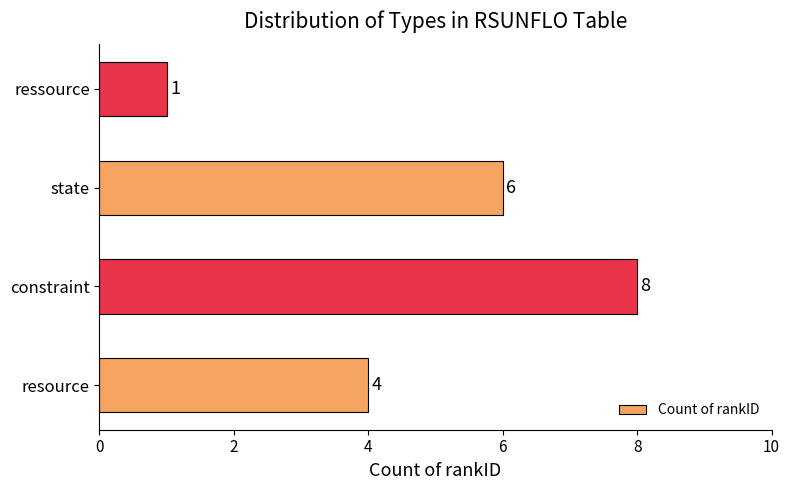

What is the difference between the second highest and minimum values?

5